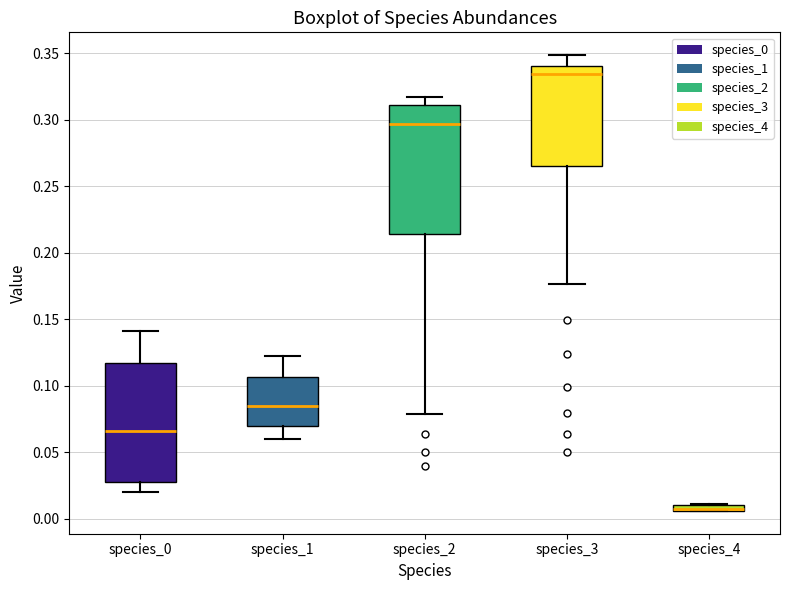

Which box has the highest median line?

species_3